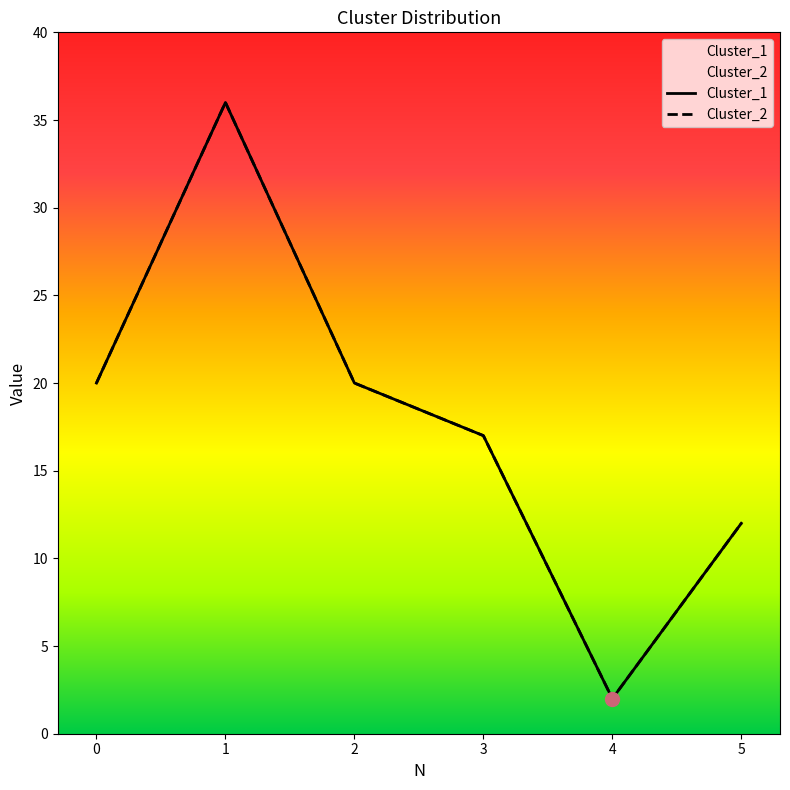

What is the average value of the Cluster_1 series?

18